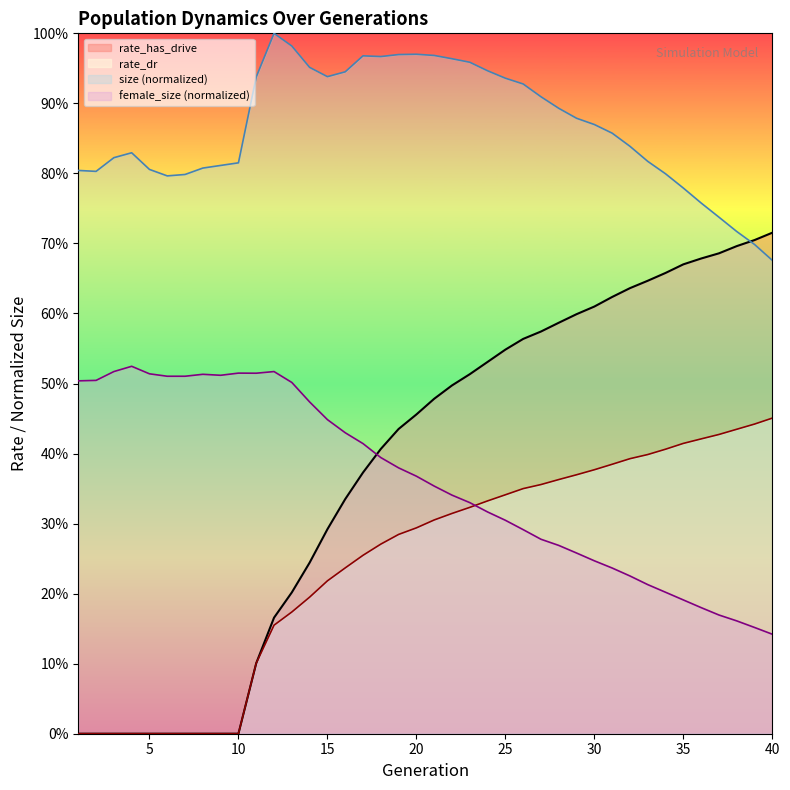

True or false: rate_has_drive and rate_dr intersect in this chart.

False